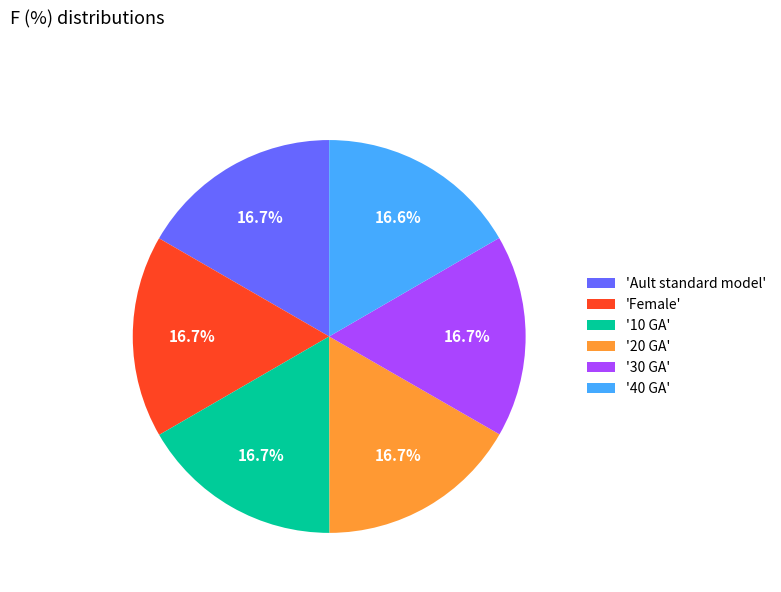

Approximately how many times larger is the value at '30 GA' compared to '10 GA'?

1.0